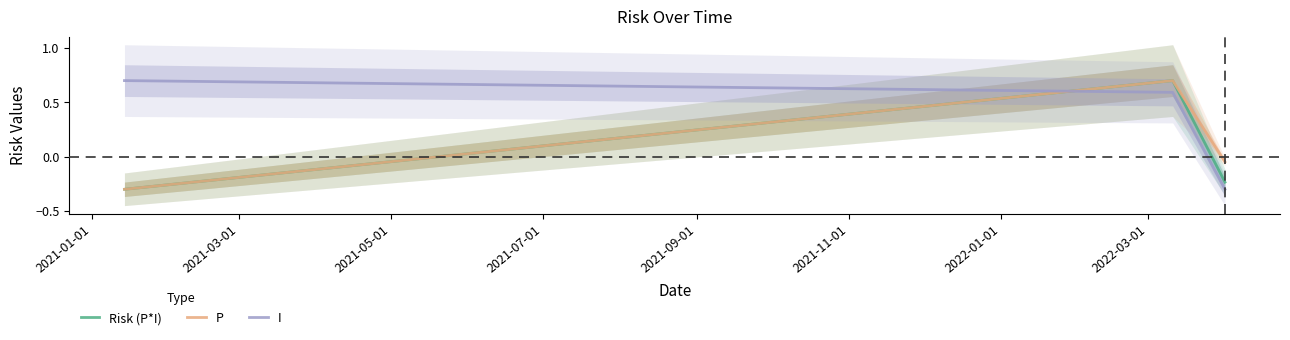

What is the maximum value shown in the chart?

0.7